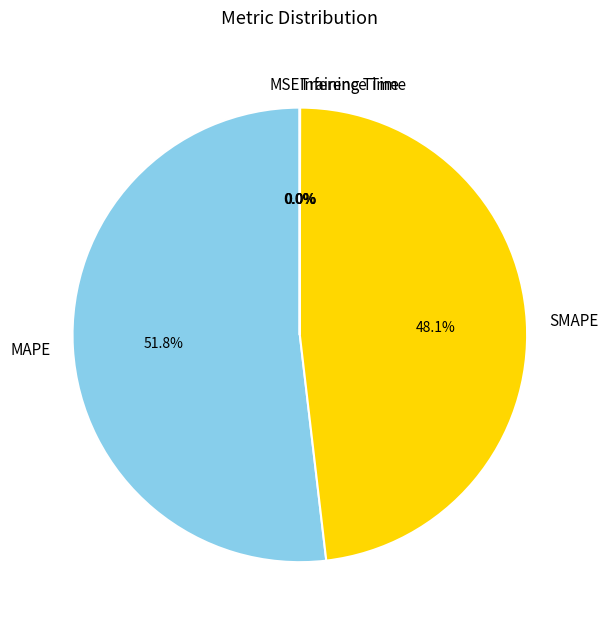

To the nearest percent, what is the average slice percentage?

20%